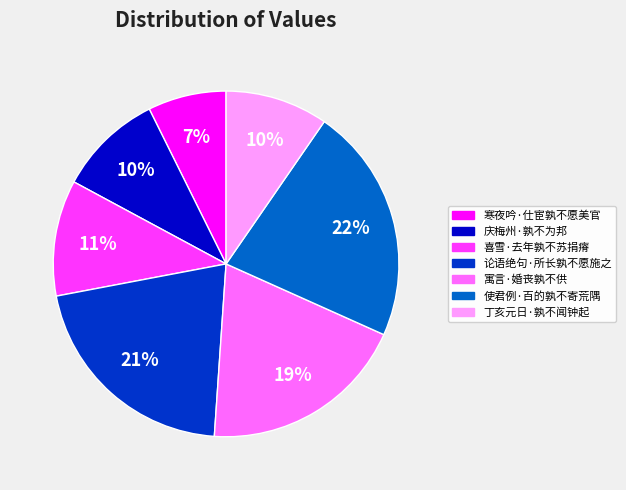

To the nearest percent, what portion does 寒夜吟·仕宦孰不愿美官 represent?

7%